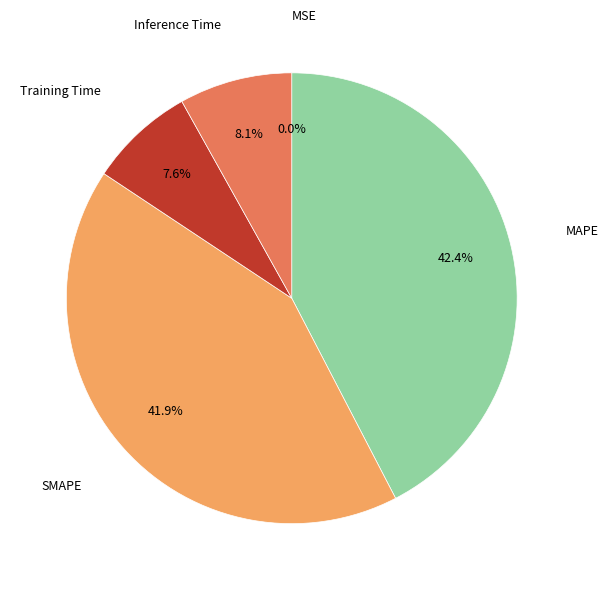

Is there a majority slice in this chart?

No